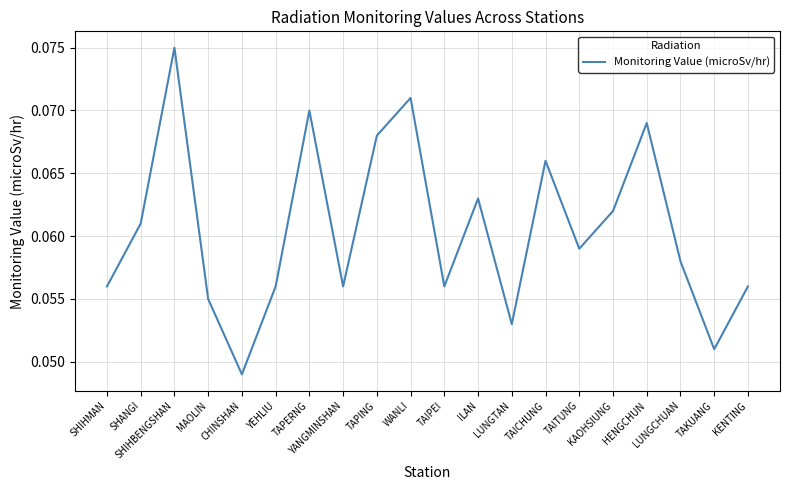

What position from the left is SHIHBENGSHAN?

3